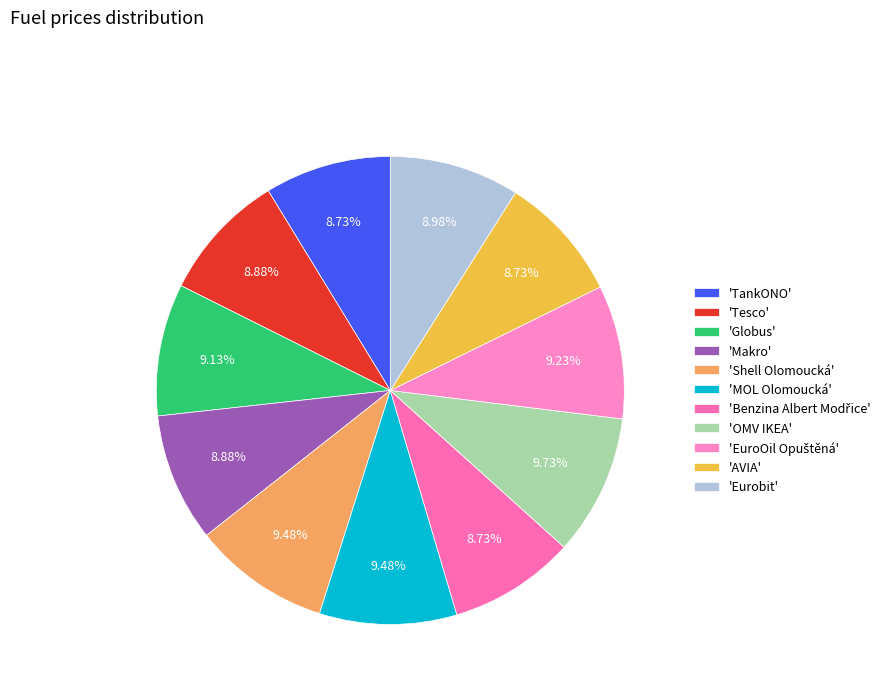

Which slice is the largest?

OMV IKEA